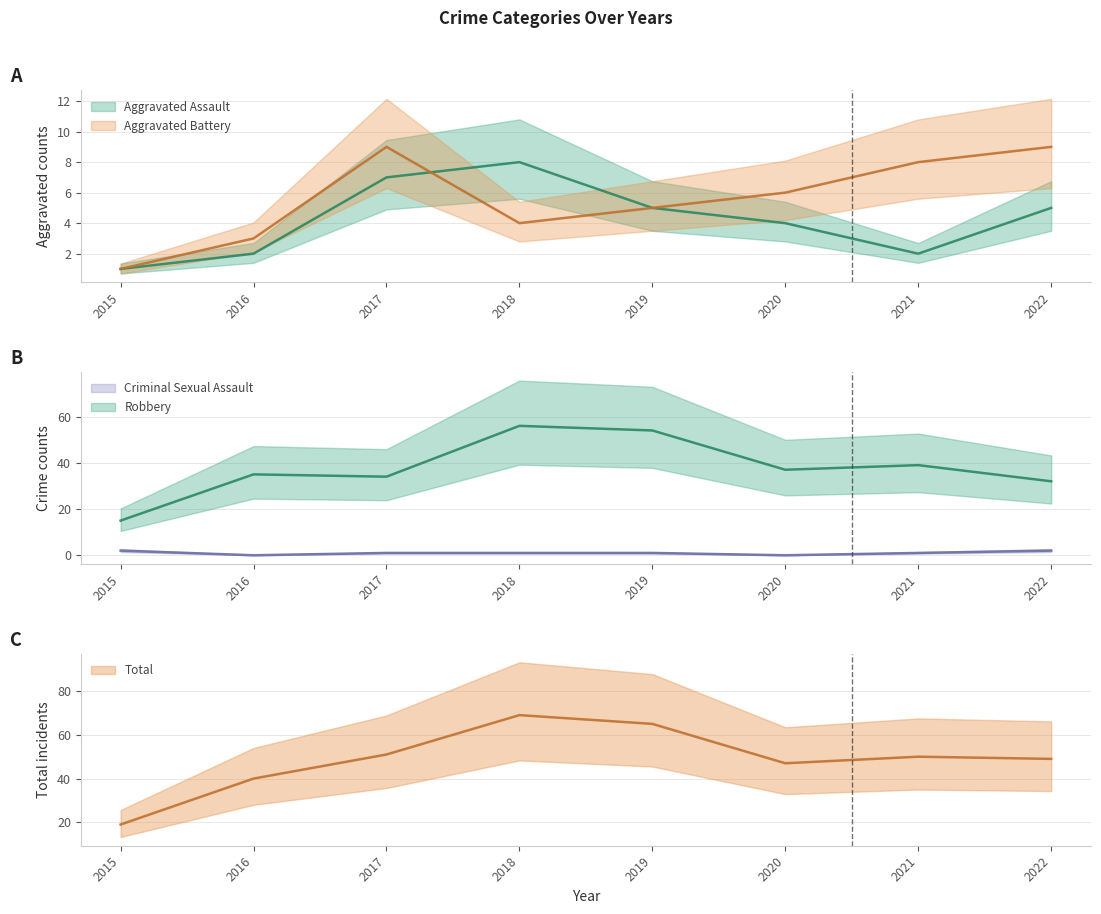

What is the difference between the maximum and minimum values in the Aggravated Battery series?

8